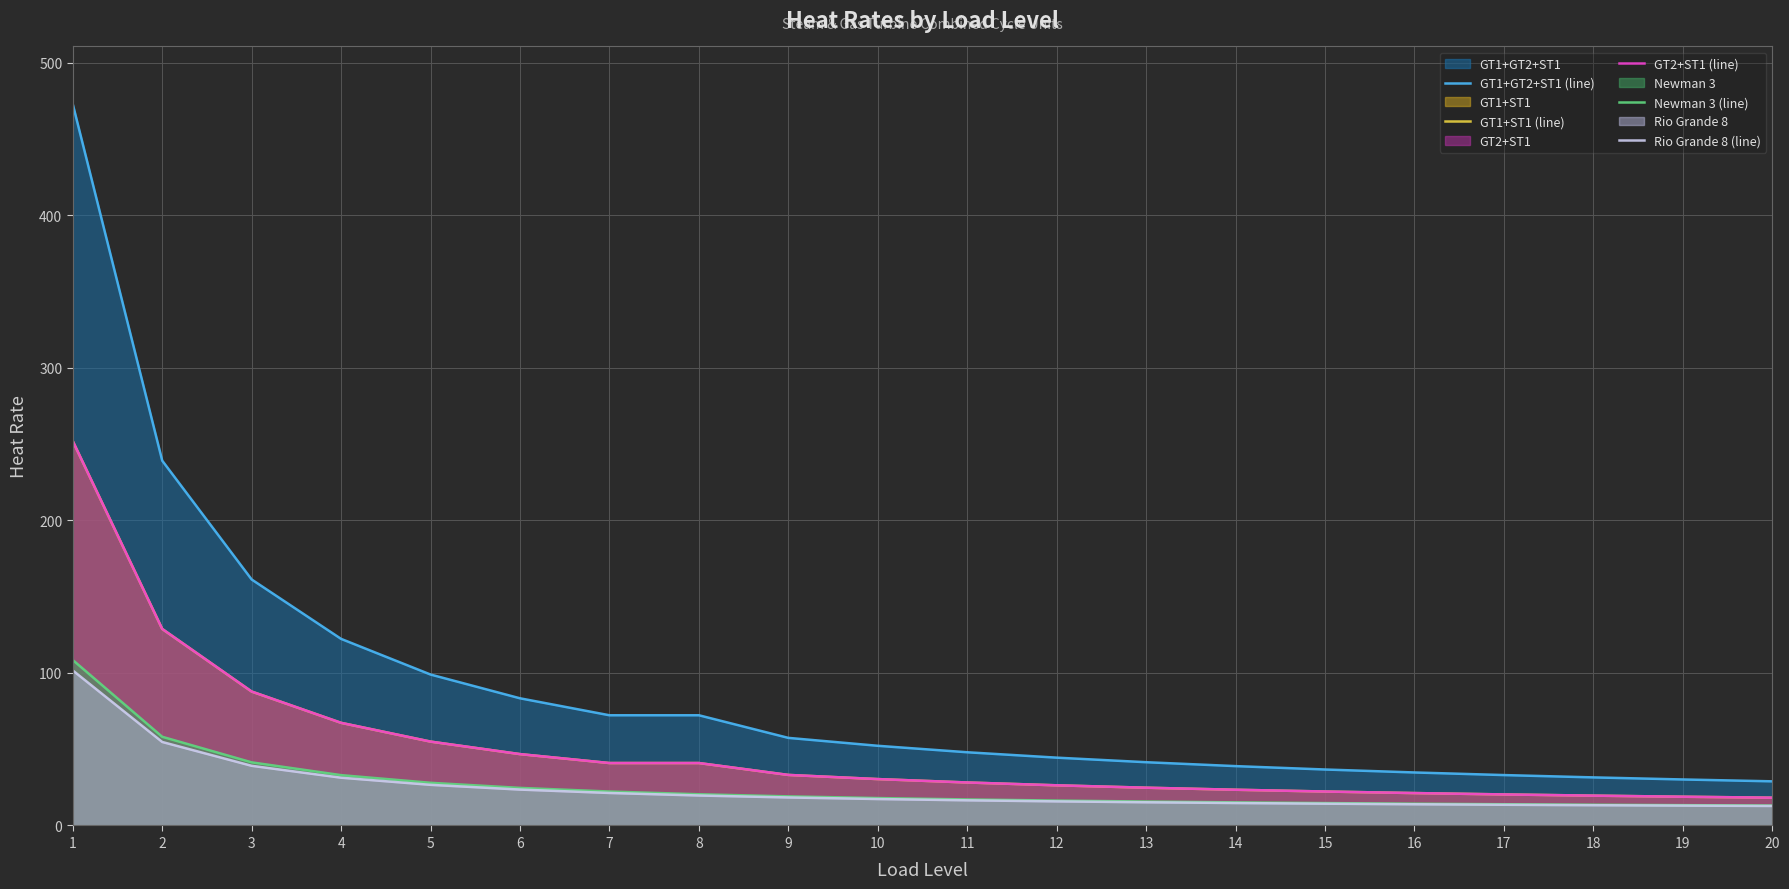

Where does the Rio Grande 8 (line) series first go above 17?

1